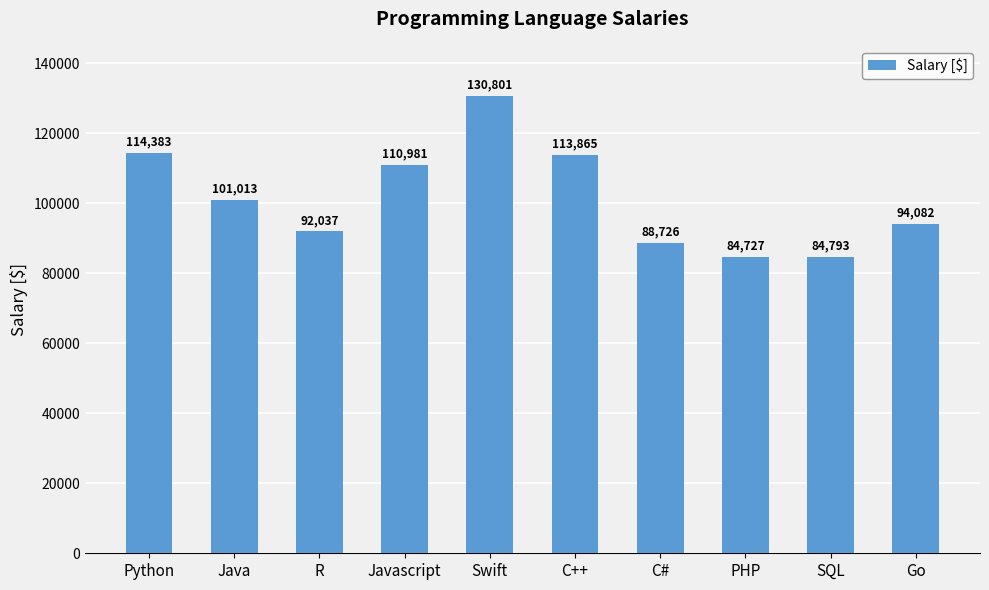

What is the change in value from Javascript to C++?

+2884